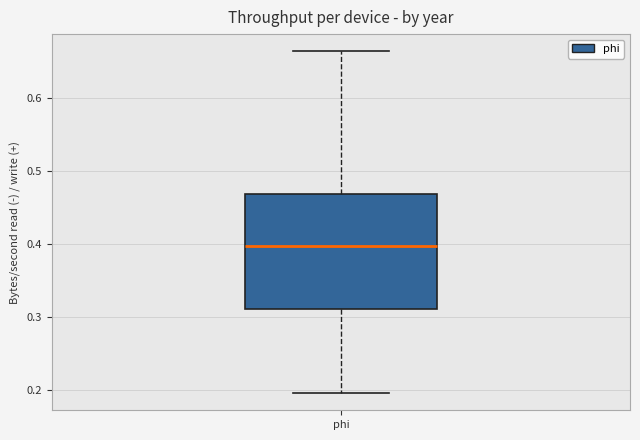

Read this box plot against the y-axis: the position of the median line, the range covered by the box, and the ends of both whiskers. The values are not printed on the chart, so give them approximately, as read against the axis.

median 0.40, box 0.31 to 0.47, whiskers 0.20 to 0.66